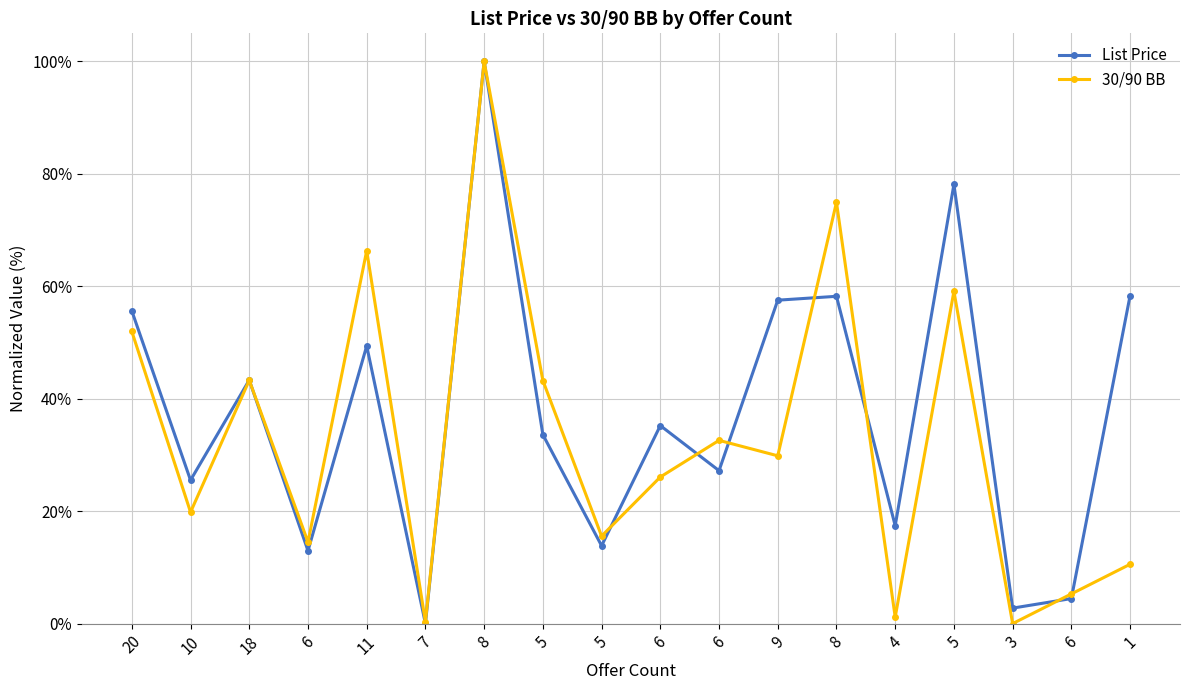

What are all the series names shown in the legend?

List Price, 30/90 BB